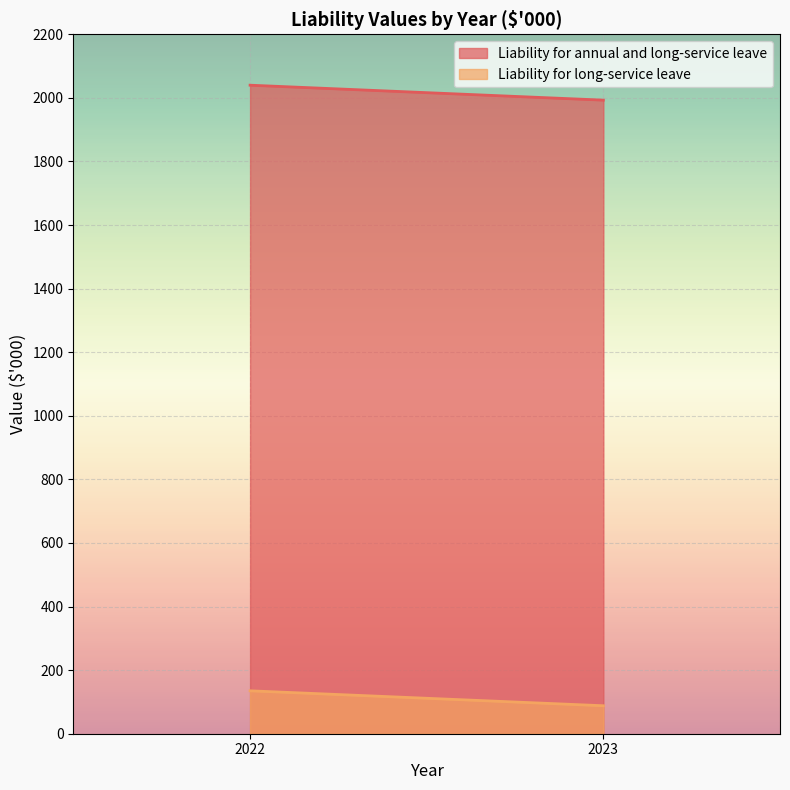

True or false: Liability for long-service leave has a value of 88 at 2023.

True